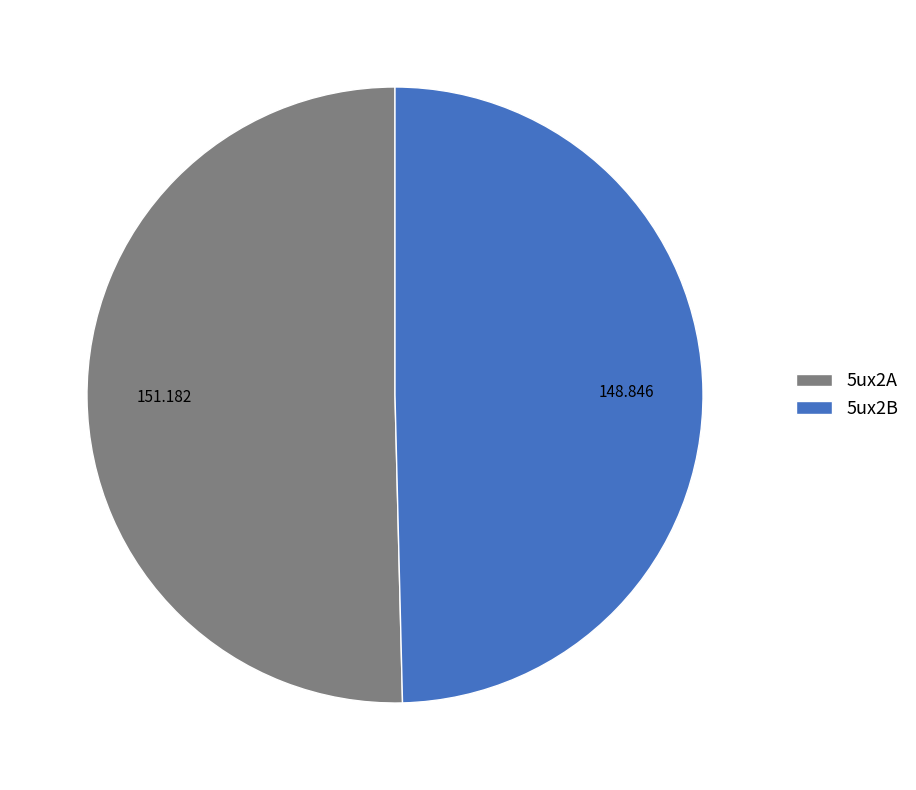

Combined, do 5ux2B and 5ux2A account for over 50%?

Yes